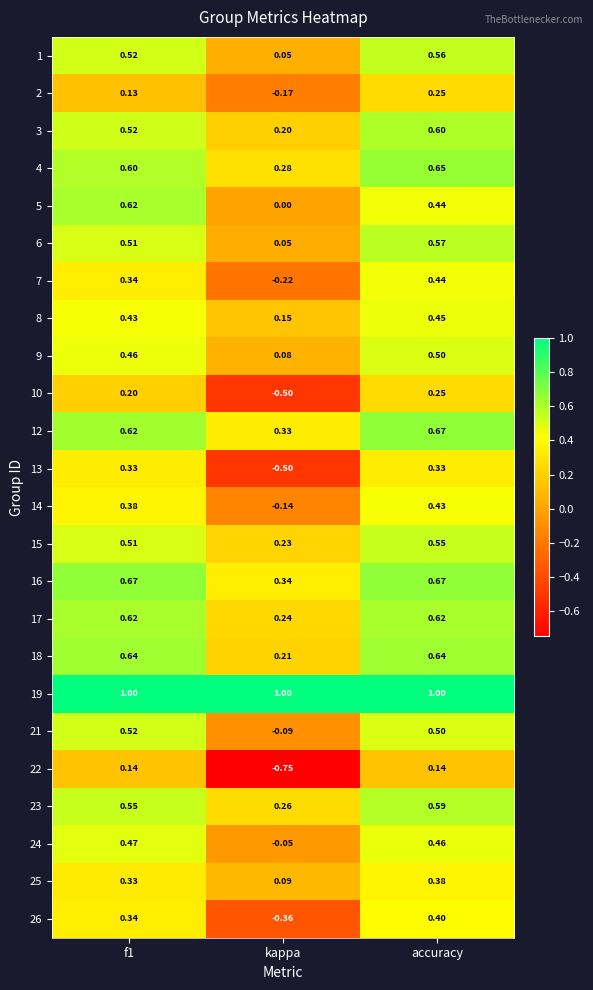

At which category is the sum across all series the highest?

accuracy